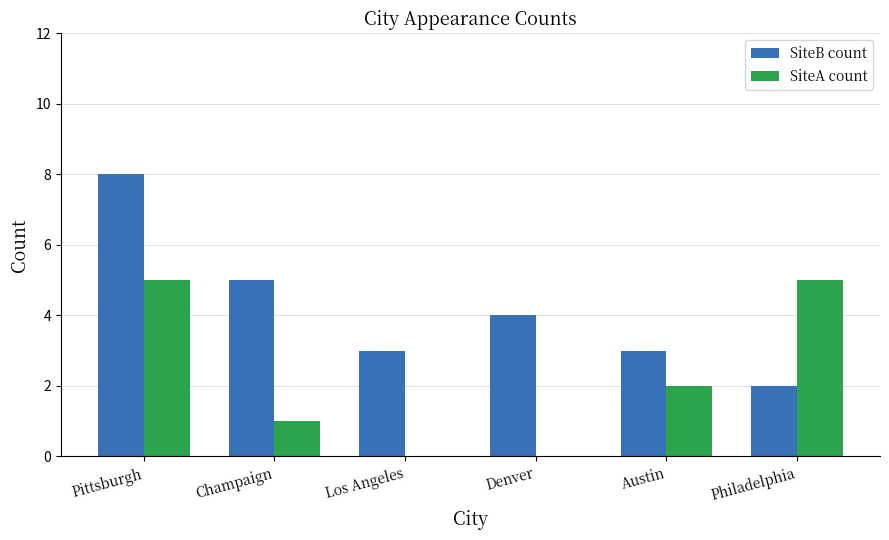

What is the maximum value shown in the chart?

8